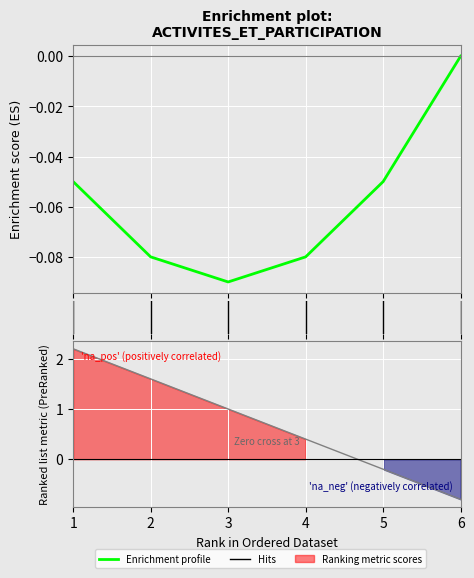

What is the value of the 3rd point from the left?

1.0